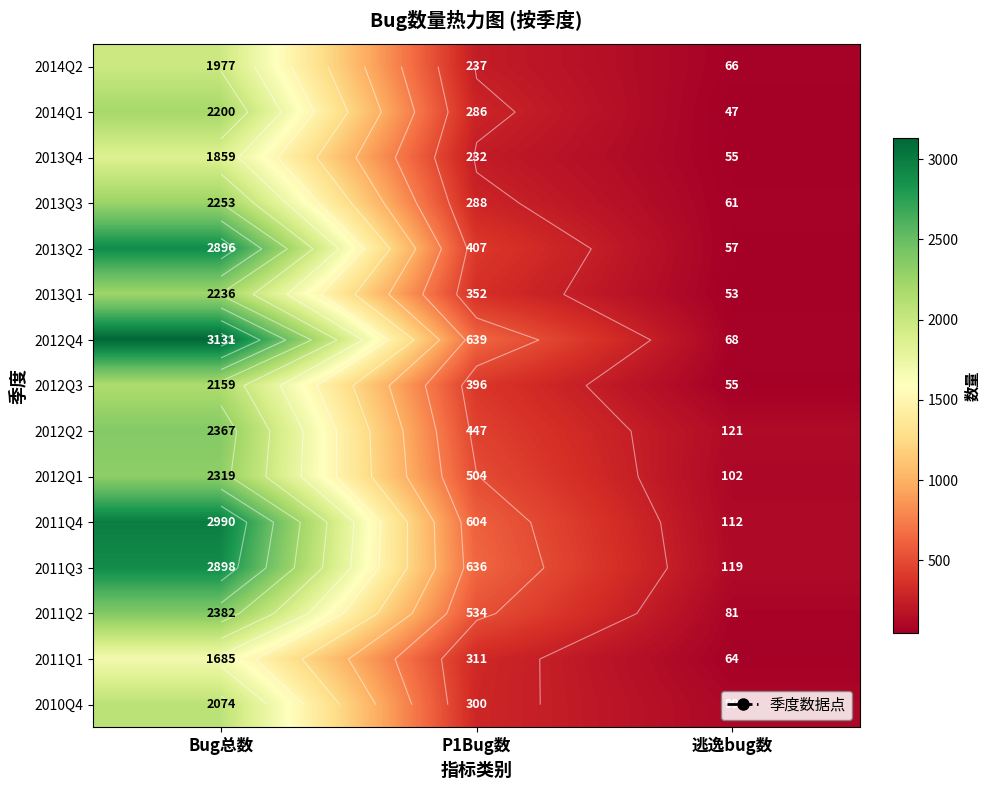

List the series in order of their peak value, lowest first.

2011Q1, 2013Q4, 2014Q2, 2010Q4, 2012Q3, 2014Q1, 2013Q1, 2013Q3, 2012Q1, 2012Q2, 2011Q2, 2013Q2, 2011Q3, 2011Q4, 2012Q4